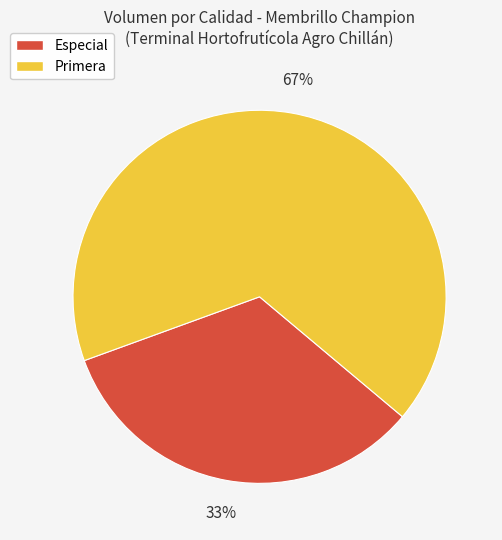

To the nearest percent, what is the average slice percentage?

50%